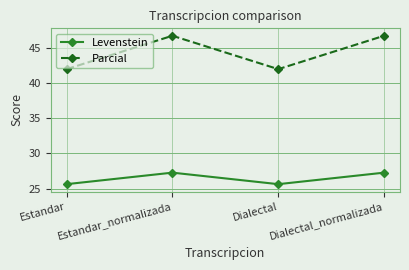

What position from the left is Estandar?

1